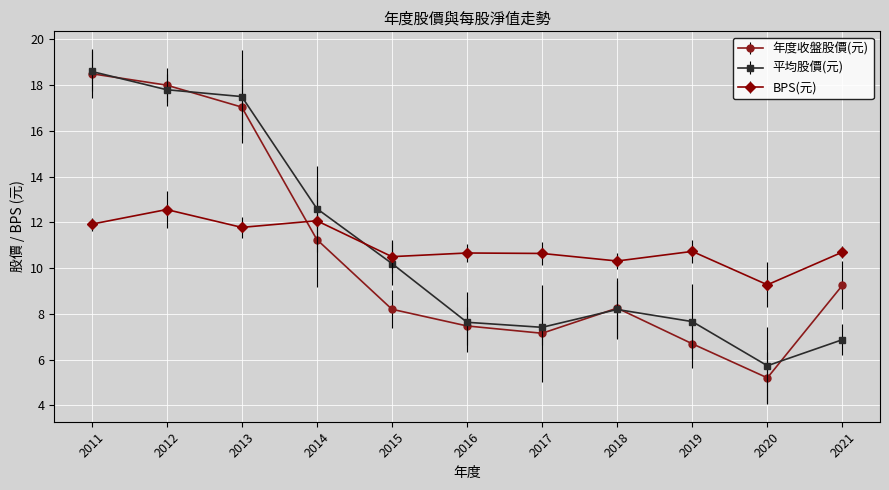

How many interior local peaks does the BPS(元) series have?

4